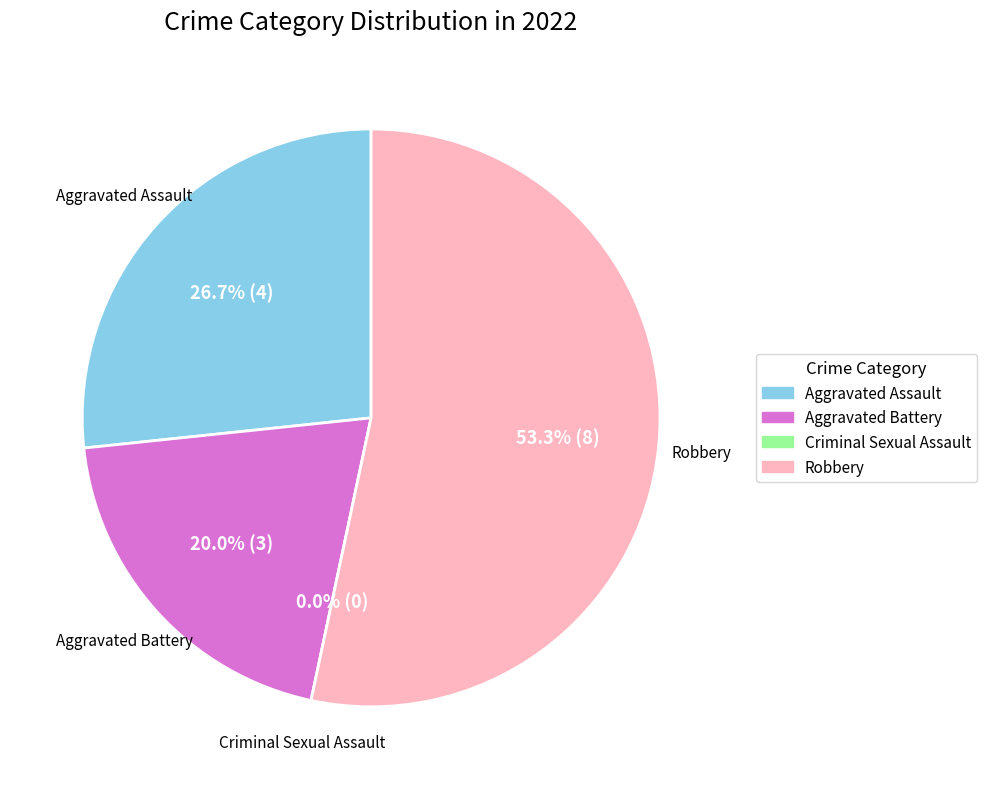

What is the majority slice?

Robbery